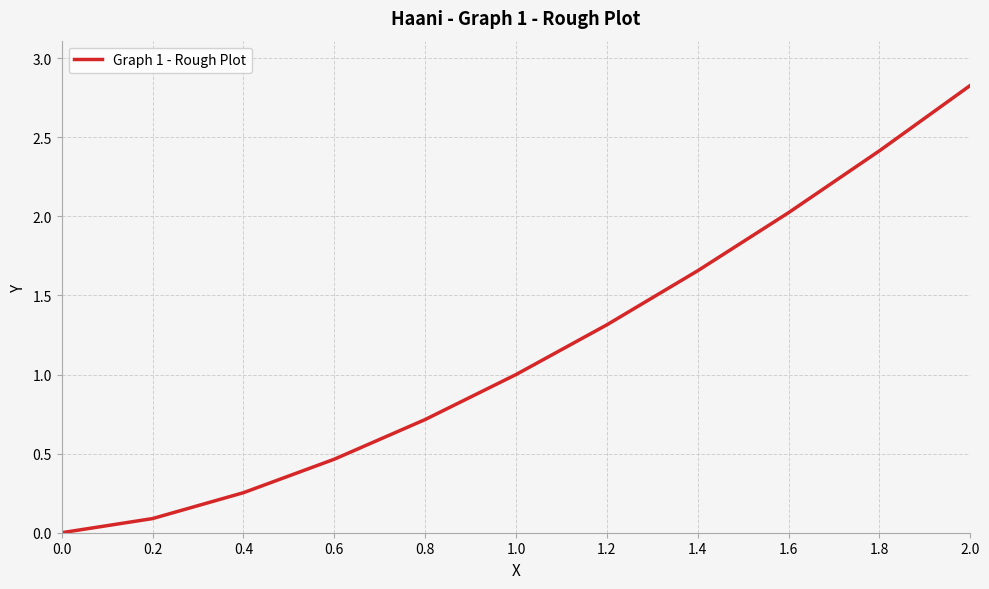

What is the sum of the values at 1.0 and 0.4?

1.3